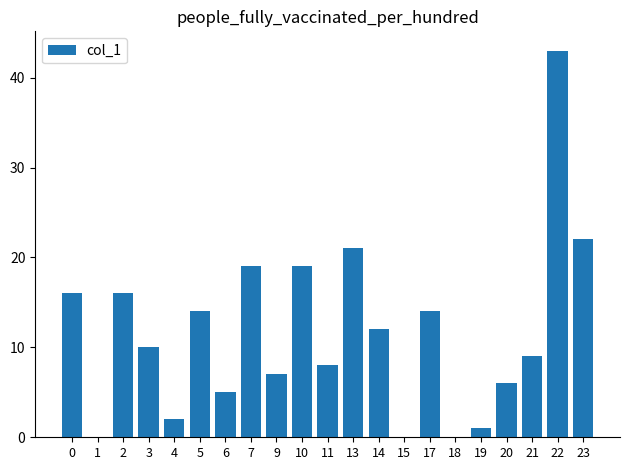

Which label corresponds to the largest value in the chart?

22